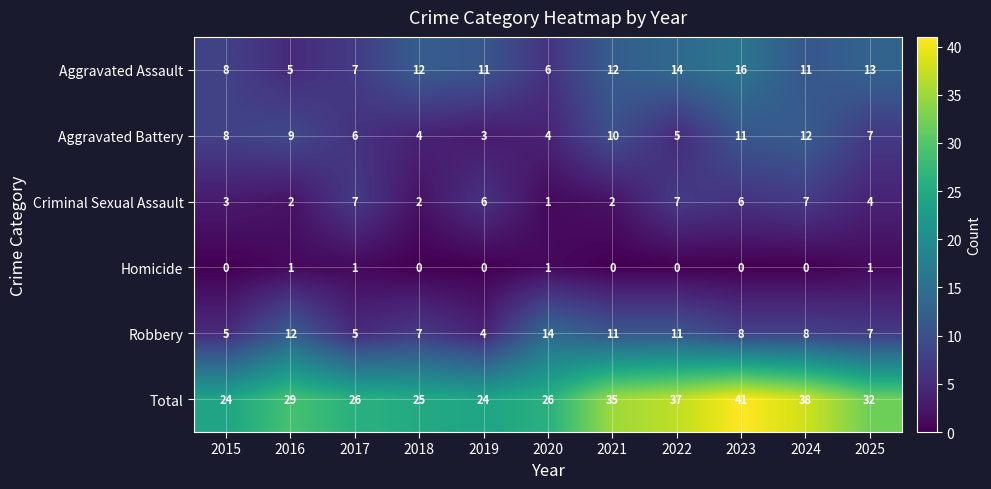

The Total series shows 35 at 2021. True or false?

True